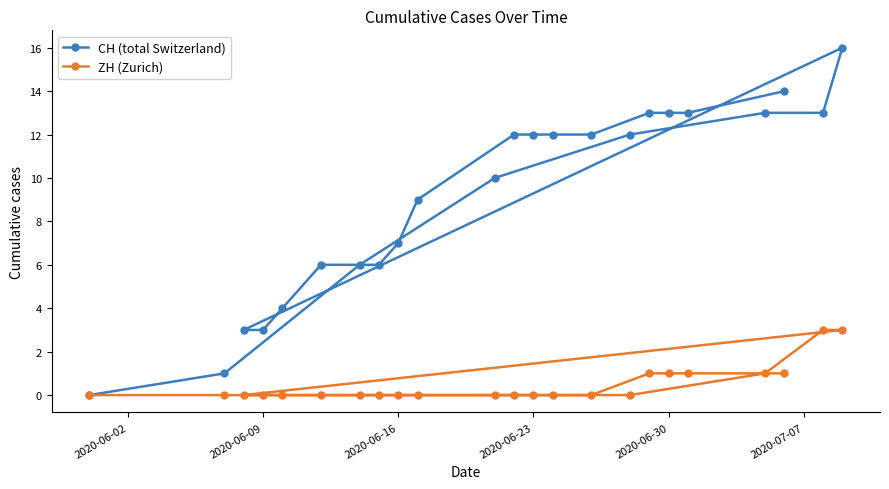

How many lines are shown in the chart?

2